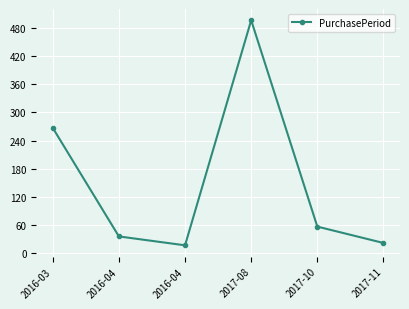

How many values are below 56?

3